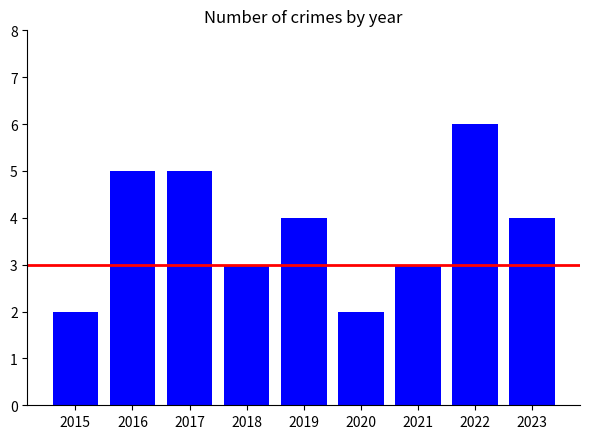

What is the value of the 7th bar from the left?

3